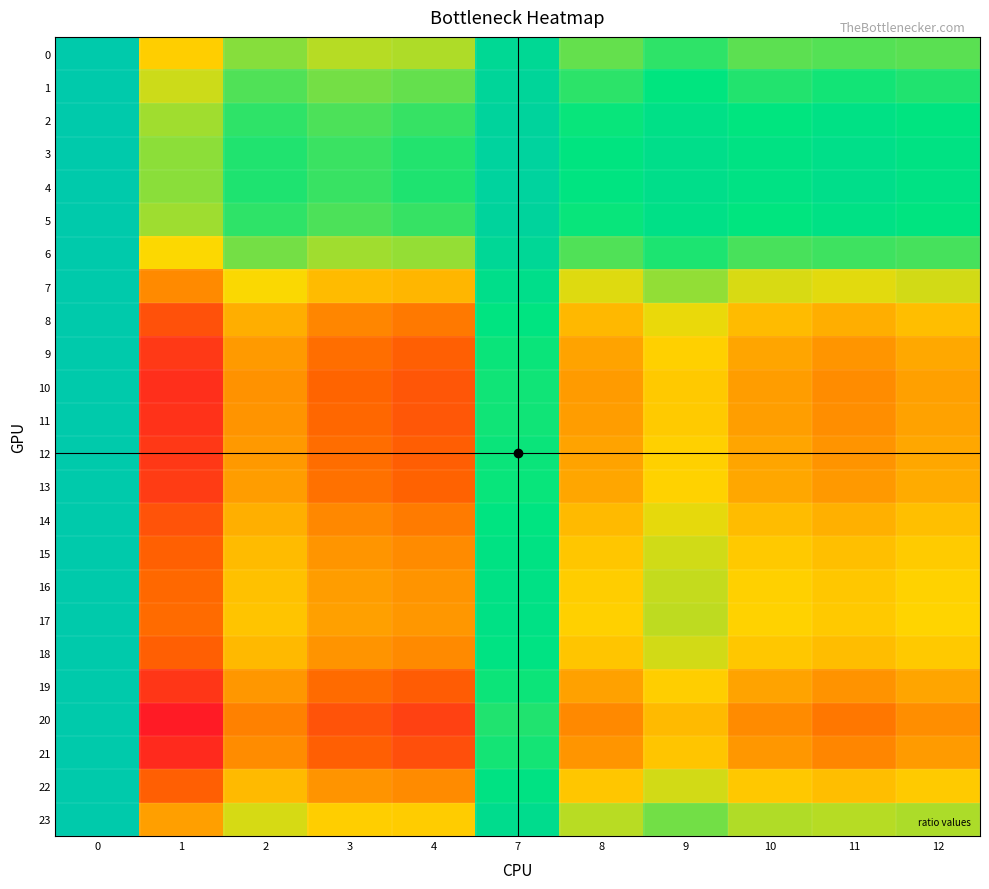

Which series has the largest total across all categories?

4